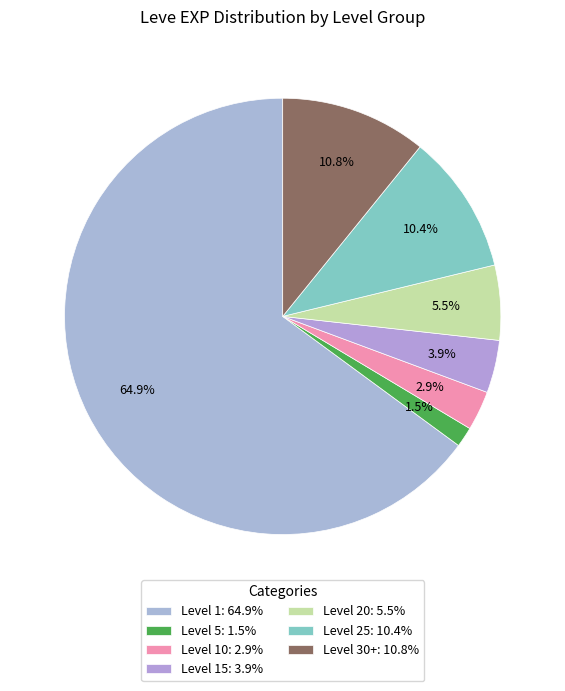

Does any single category account for the majority?

Yes